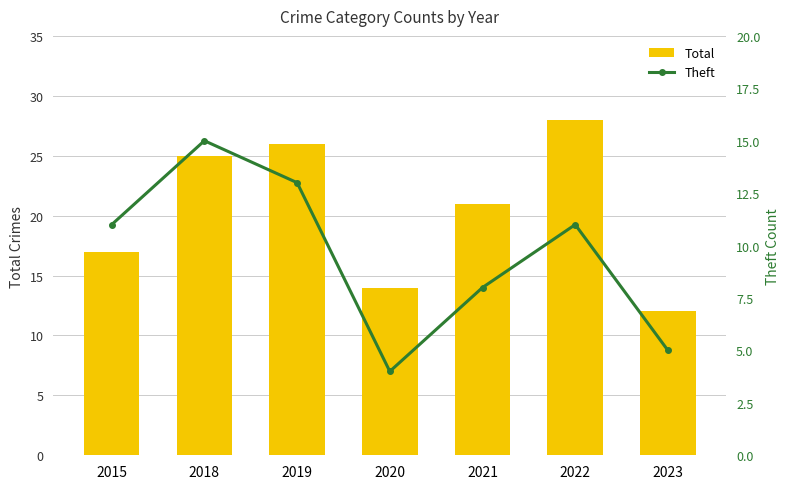

At how many categories does at least one series exceed 21?

3